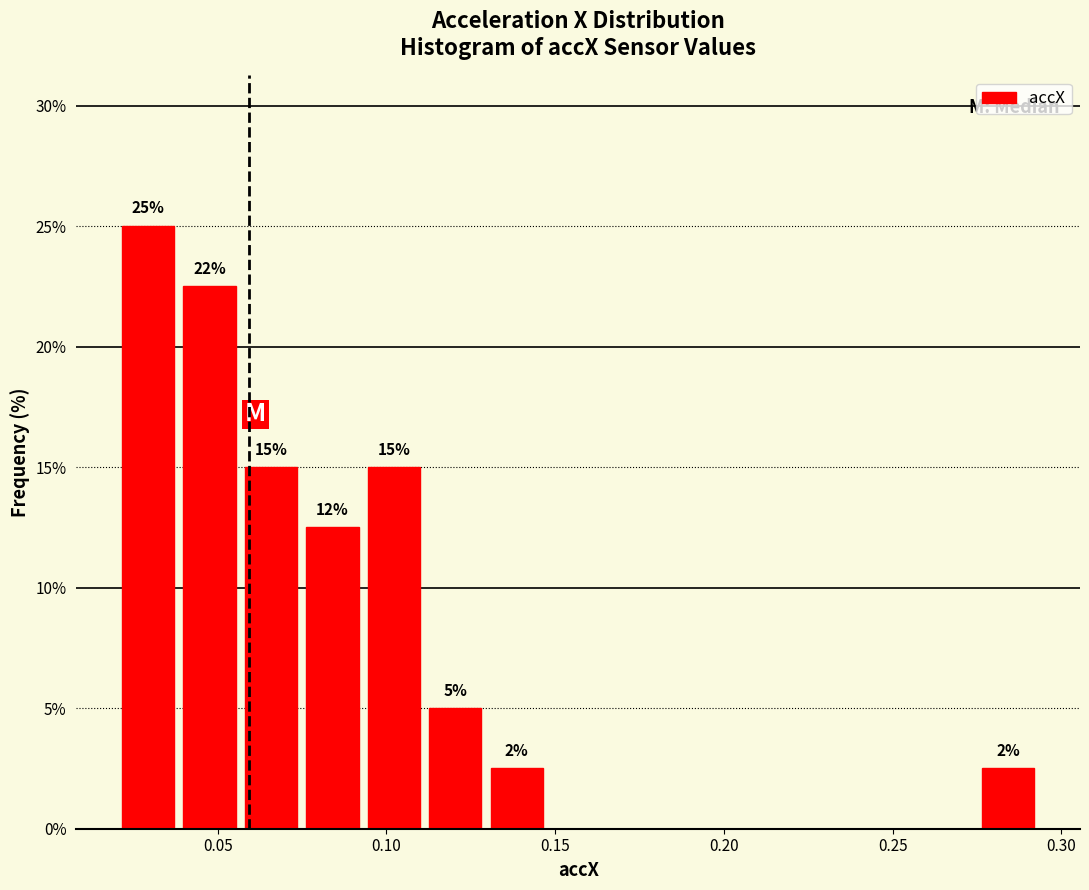

Read against the x-axis, roughly where is the centre of the tallest bar?

0.030